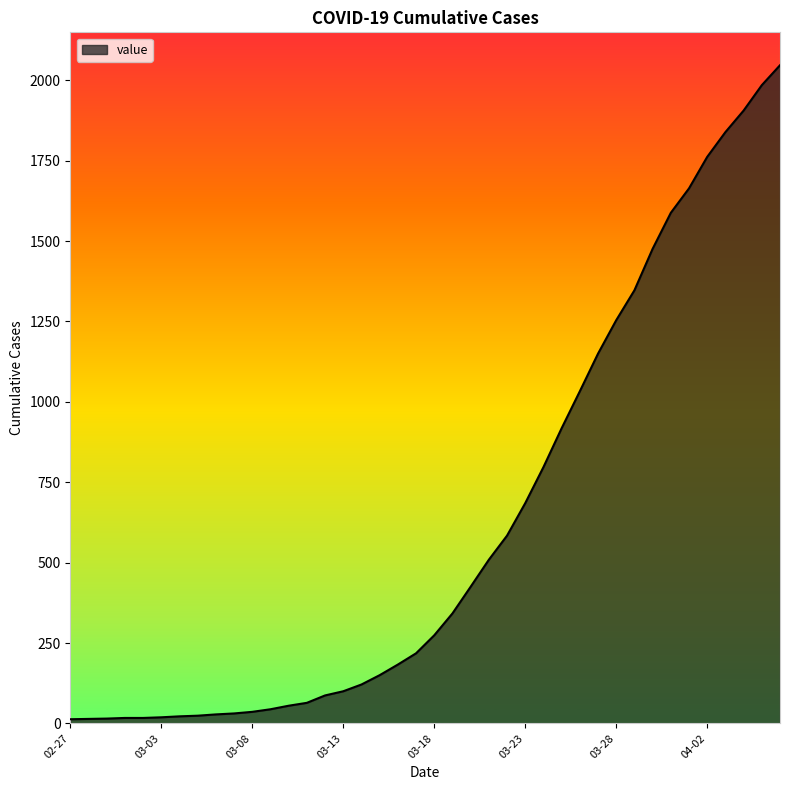

What is the difference between the maximum and minimum values?

2034